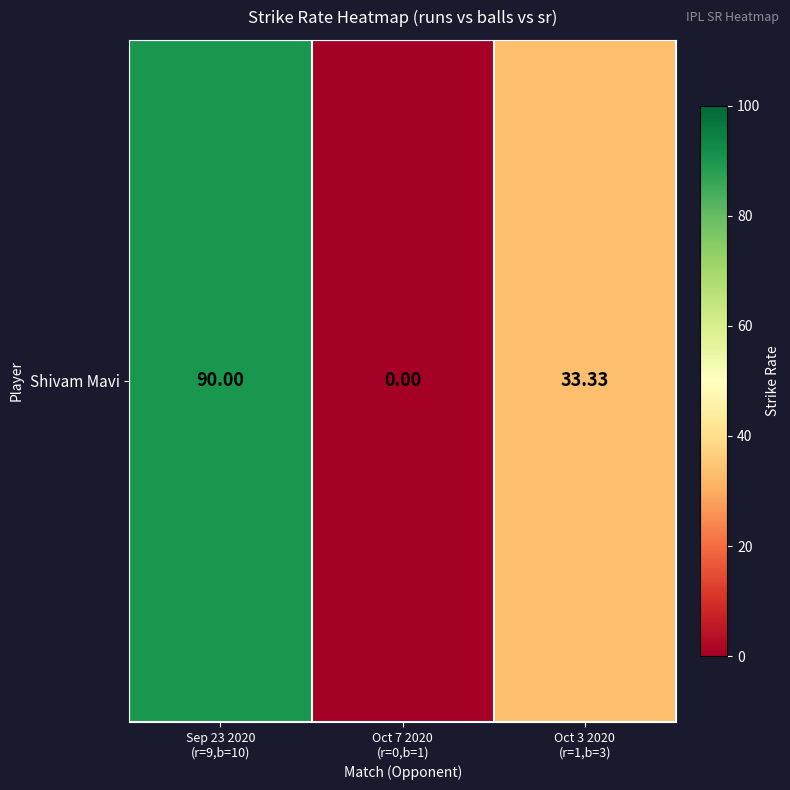

True or false: the data shows 30.4 at Sep 23 2020
(r=9,b=10).

False